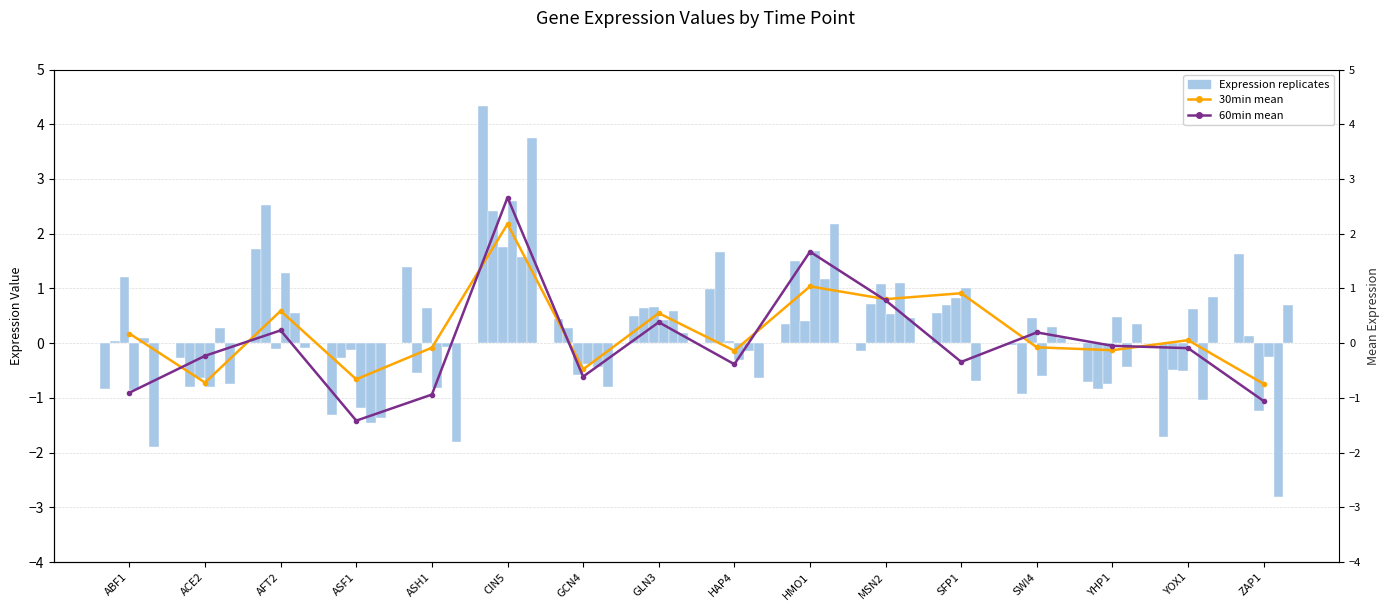

How many positive values does the 30min_r2 series have?

8